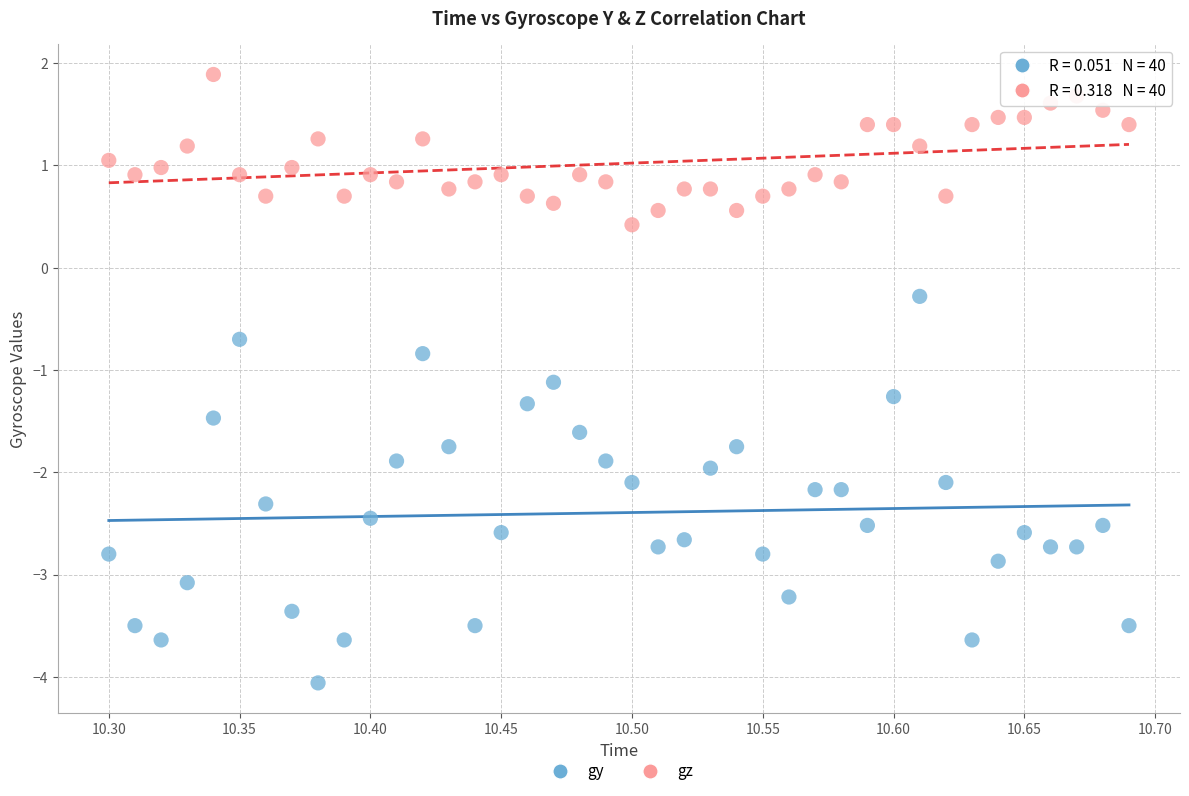

How many points are shown in the scatter plot?

80